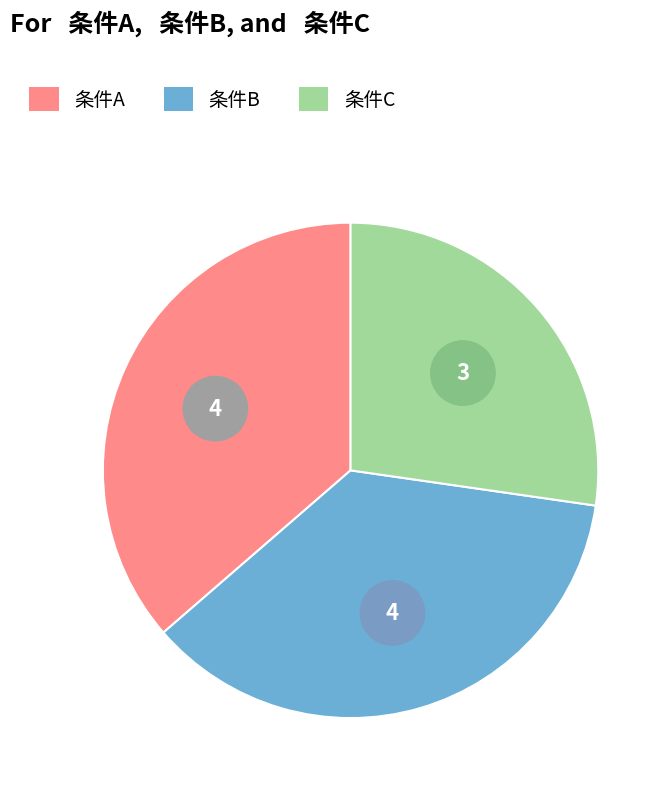

To the nearest percent, what portion does 条件B represent?

36%